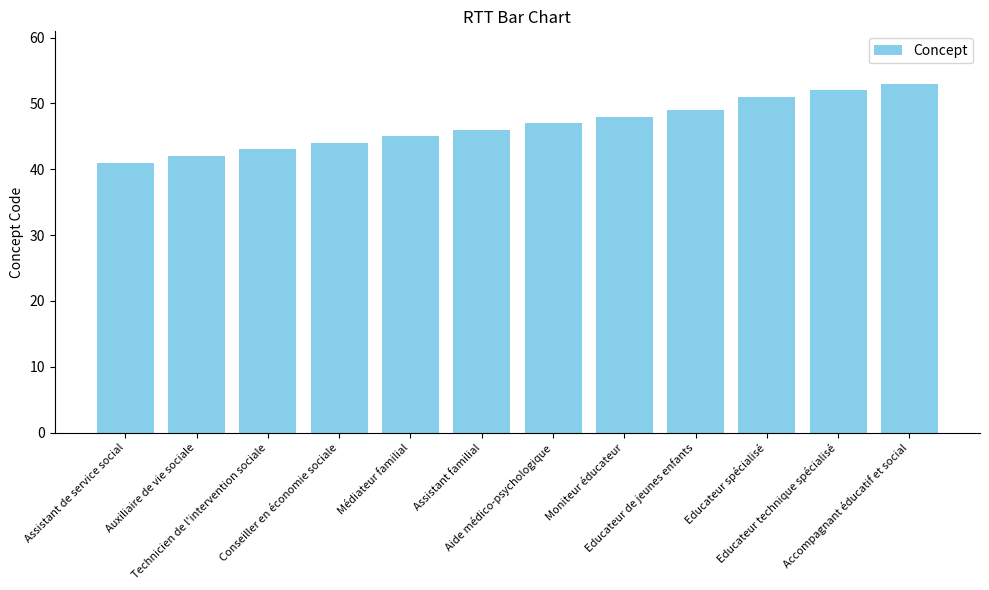

What is the value of the 10th bar from the left?

51